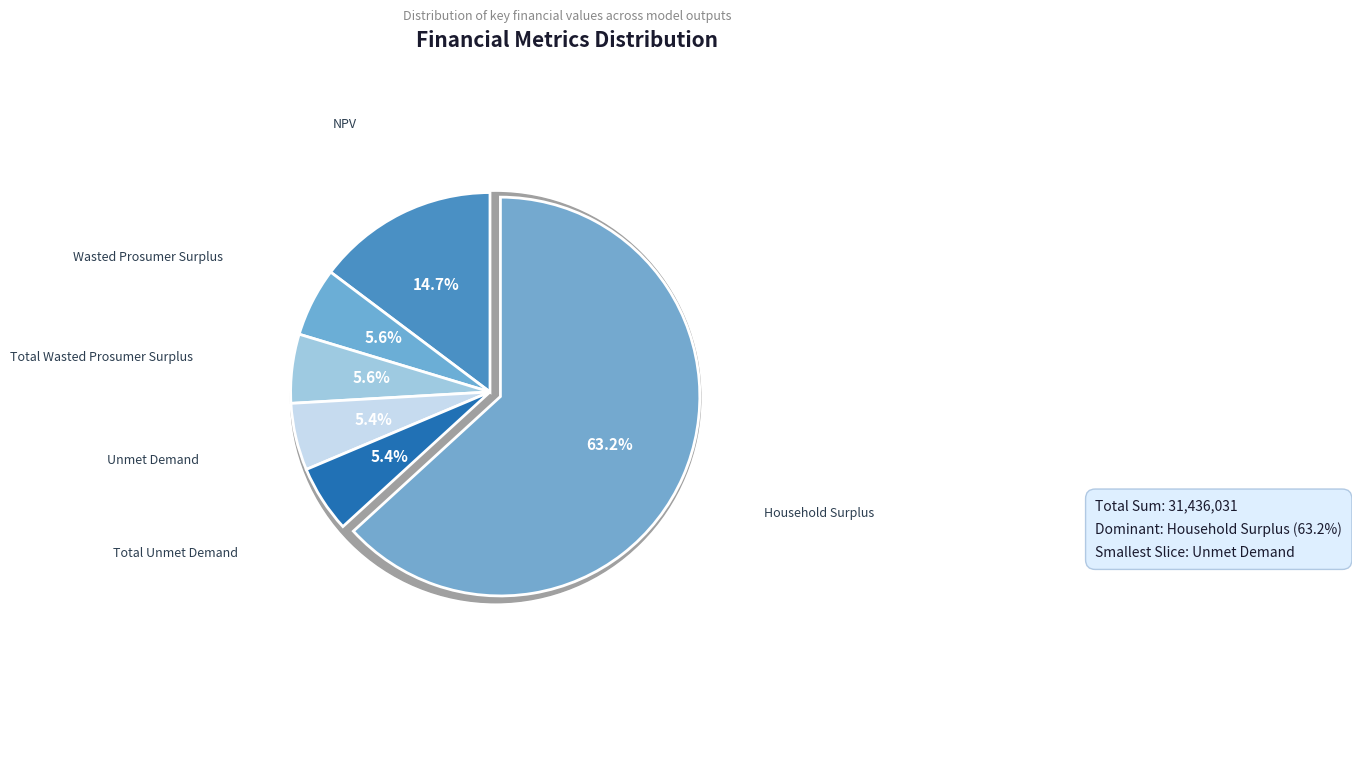

Count the number of slices in the pie.

6